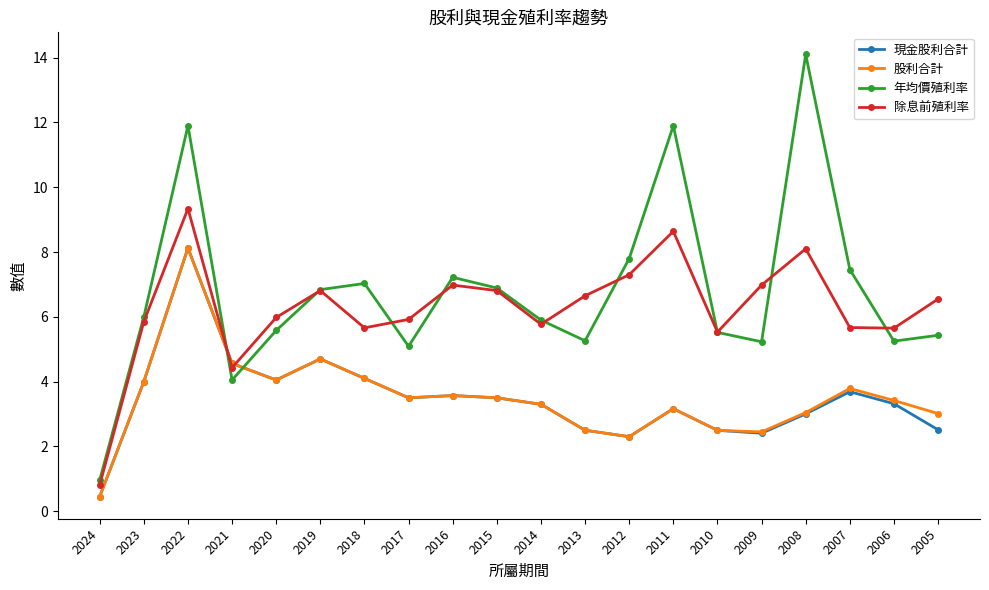

How many lines are shown in the chart?

4